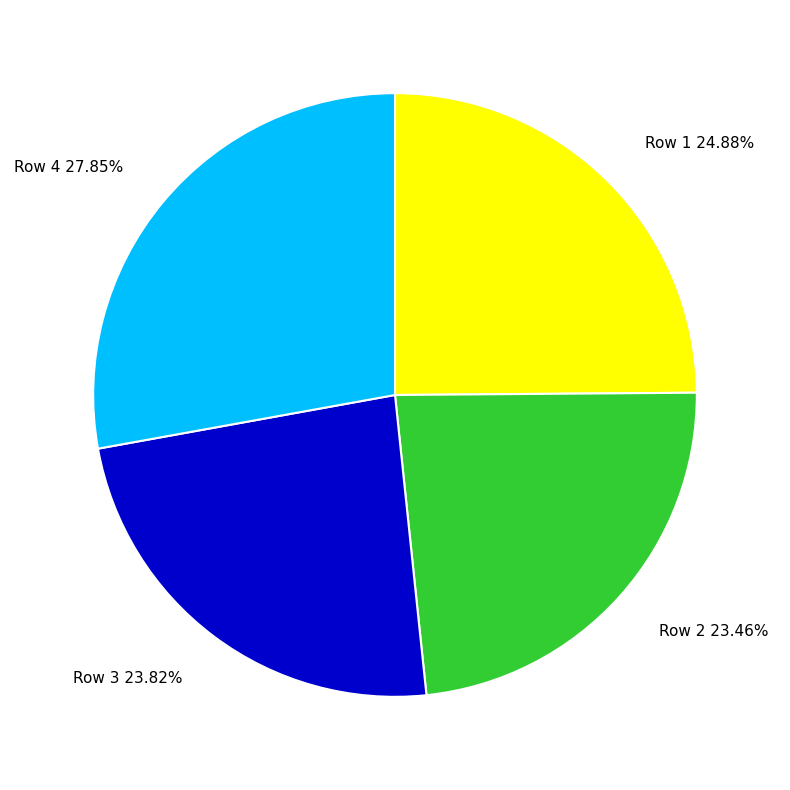

How many slices are in this pie chart?

4